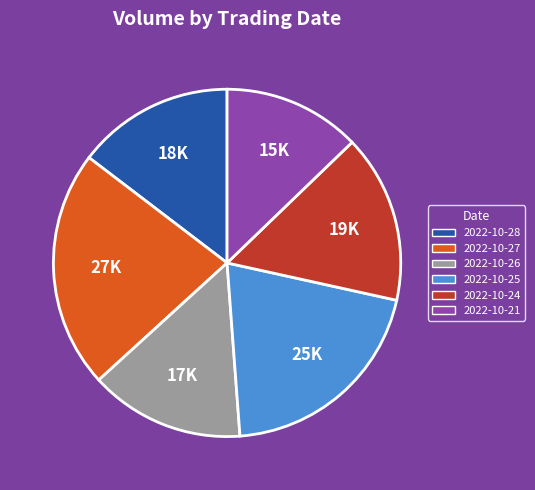

Is it true that 2022-10-21 is 6% of the pie?

False